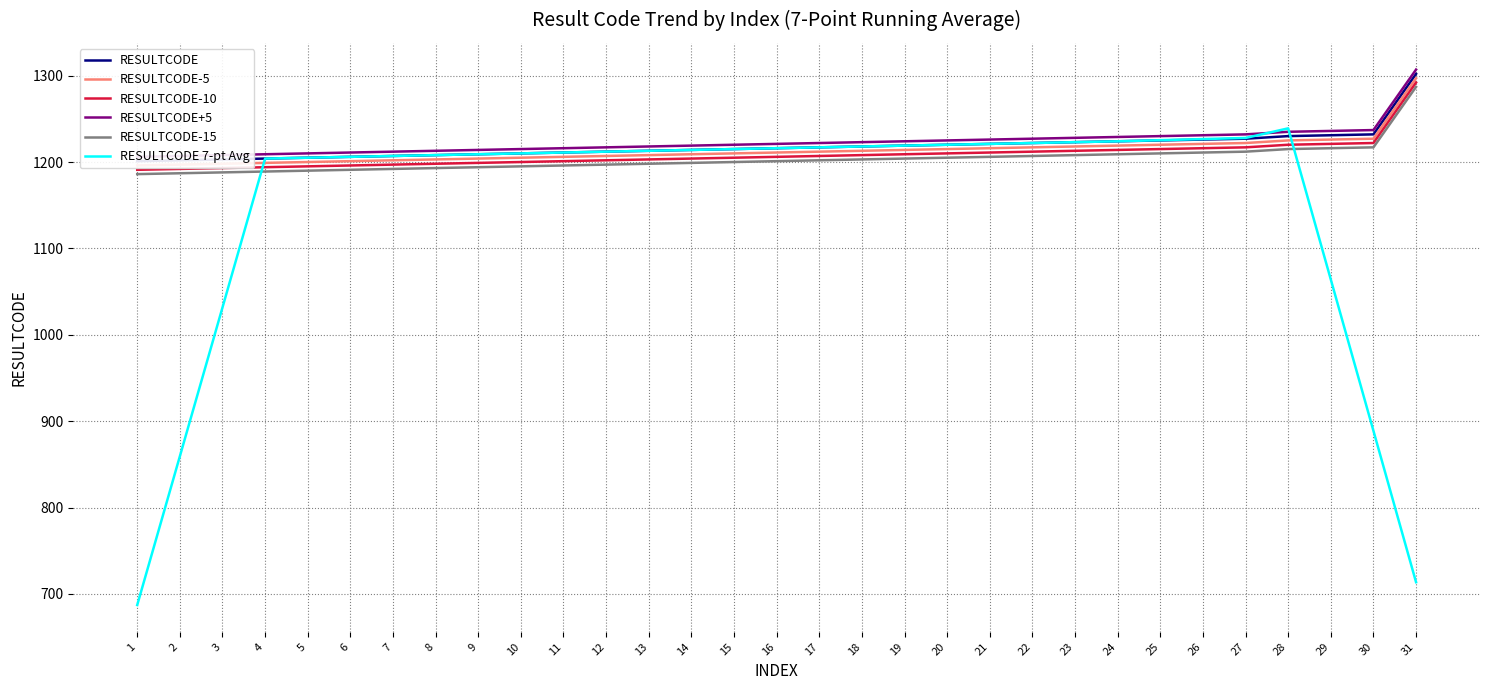

Between 27 and 4, which is larger?

27